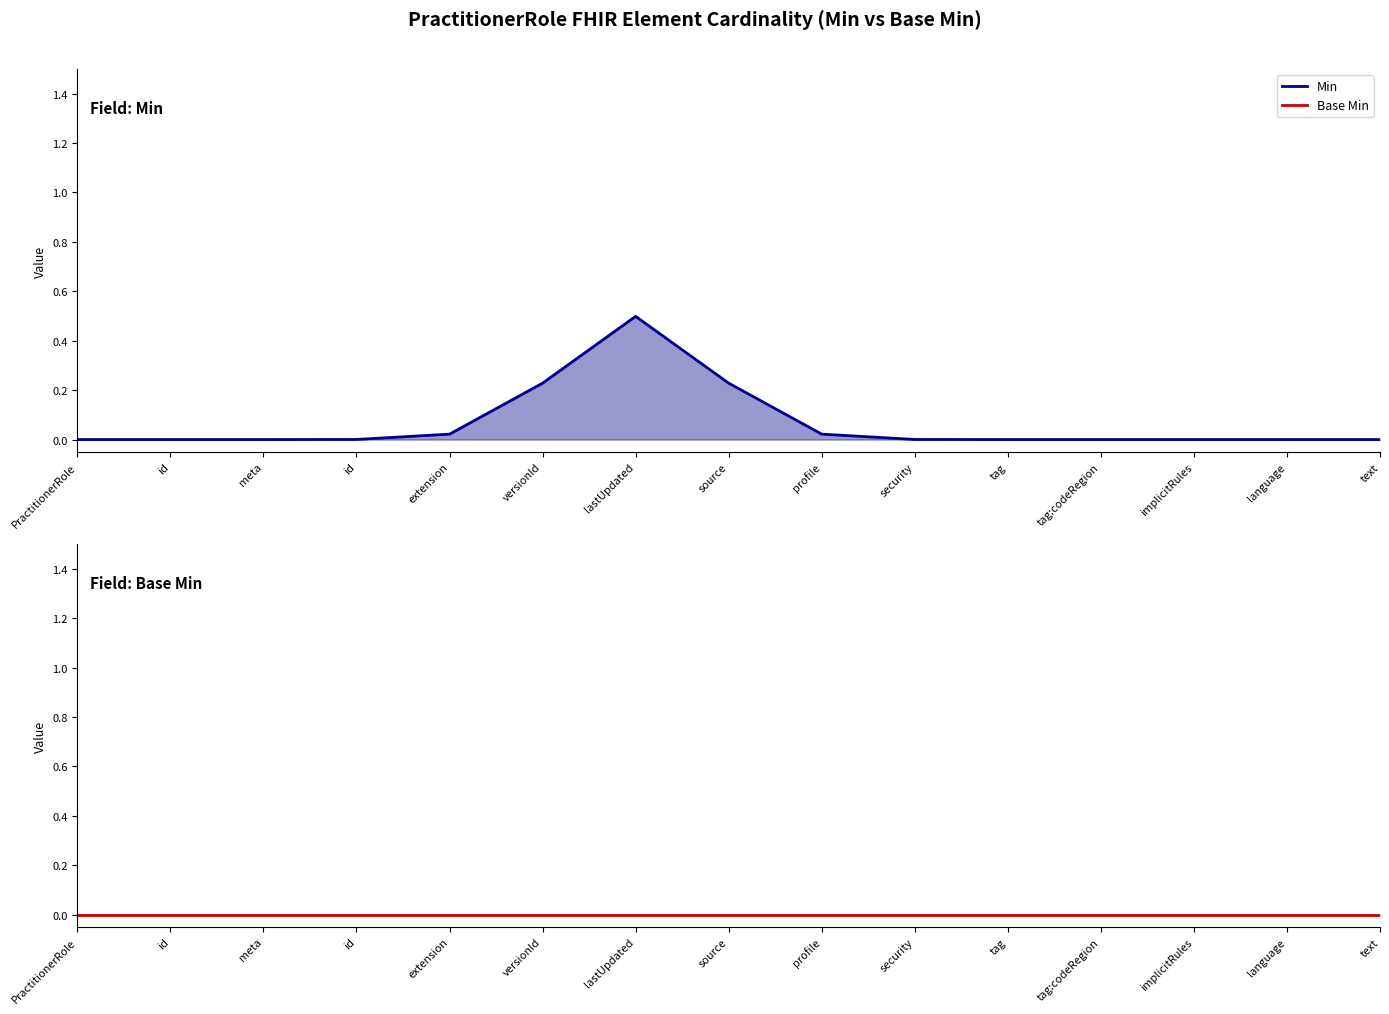

Where is Min (line) nearest to the value 0?

PractitionerRole